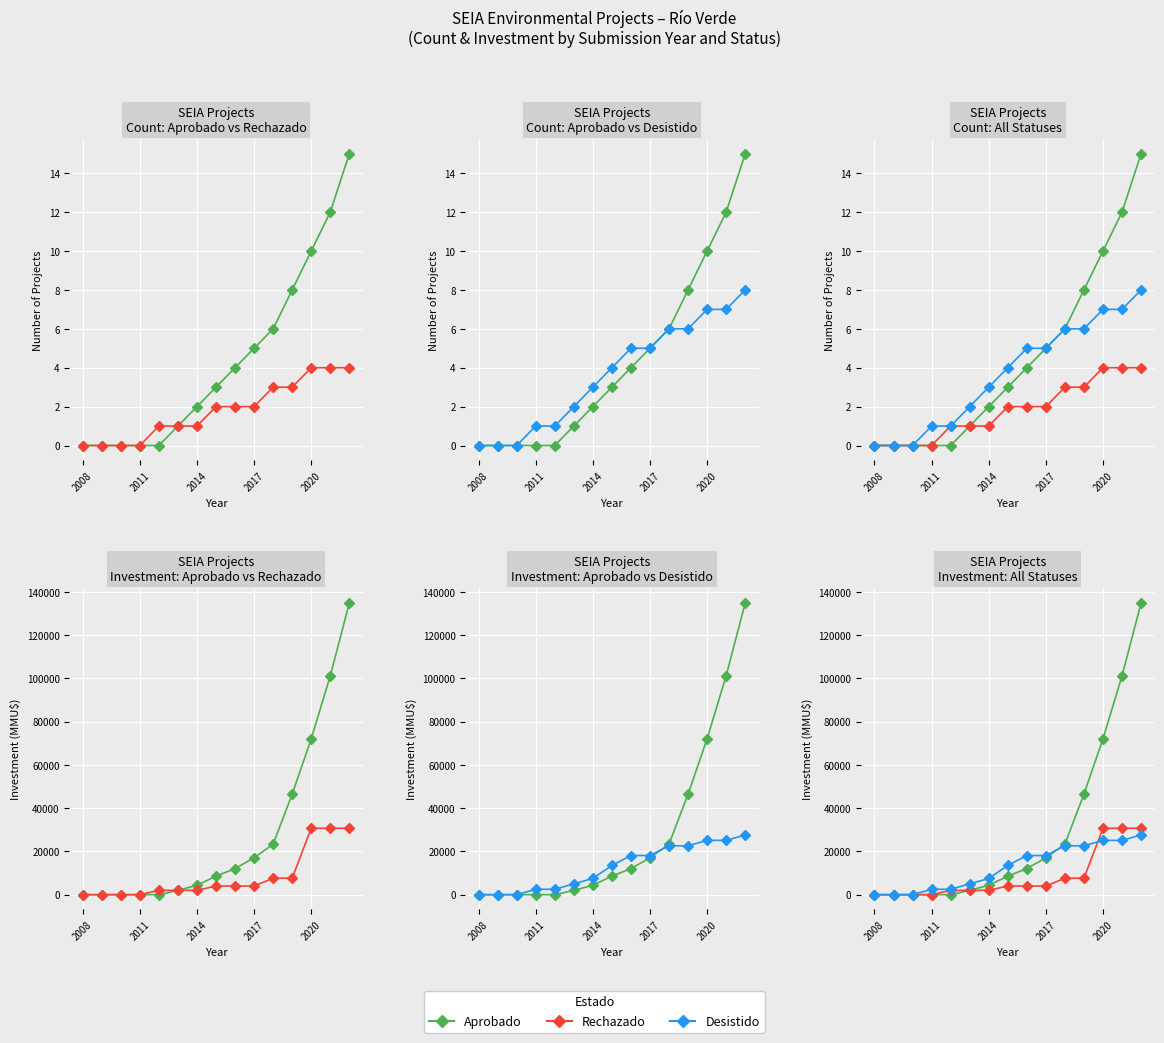

Between 8 and 13, which is larger?

13